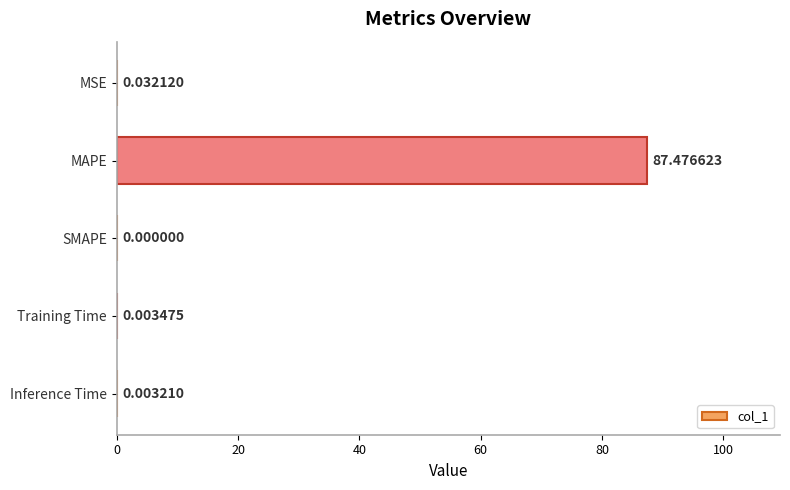

What is the greatest value displayed?

87.5